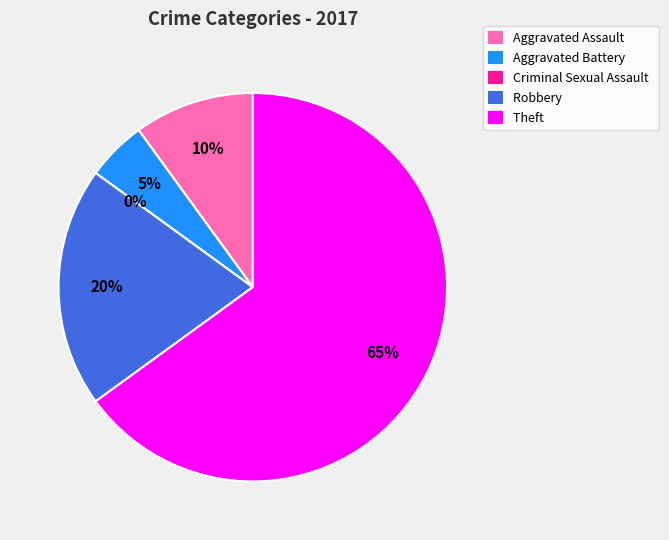

Does any single category account for the majority?

Yes